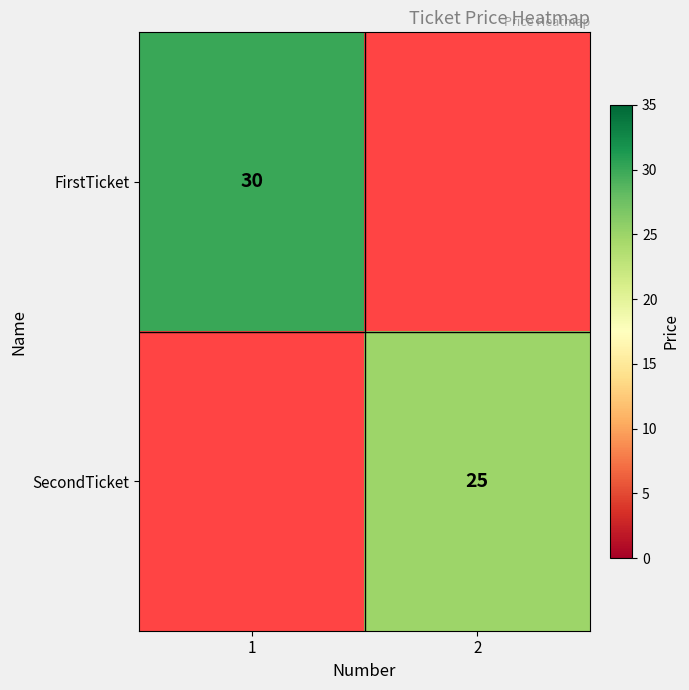

Is the value of FirstTicket at 1 greater than the value of SecondTicket at 2?

Yes